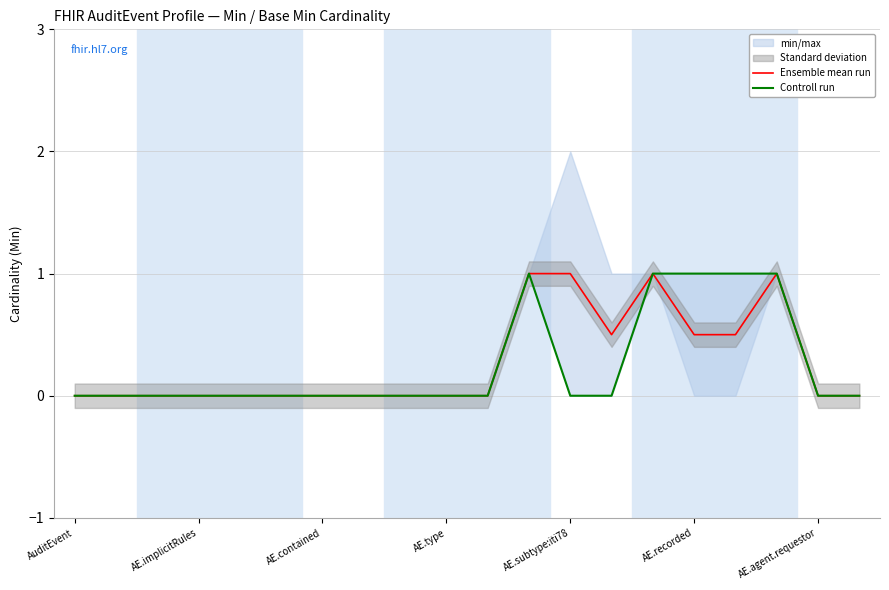

What is the value of the Controll run point at the 17th from the left?

1.0